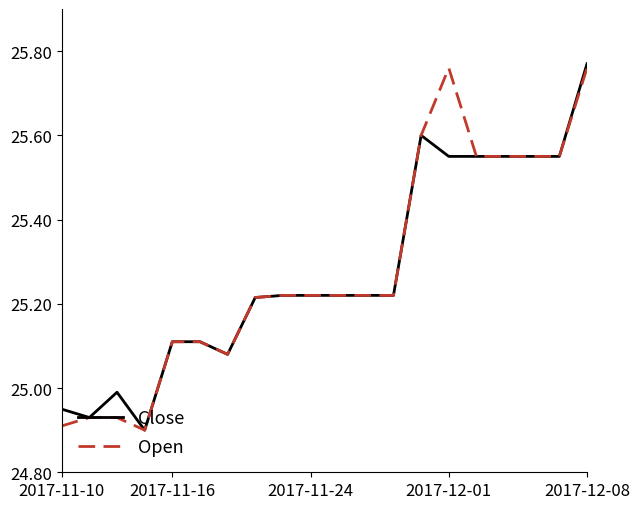

Does the chart have visible grid lines?

No